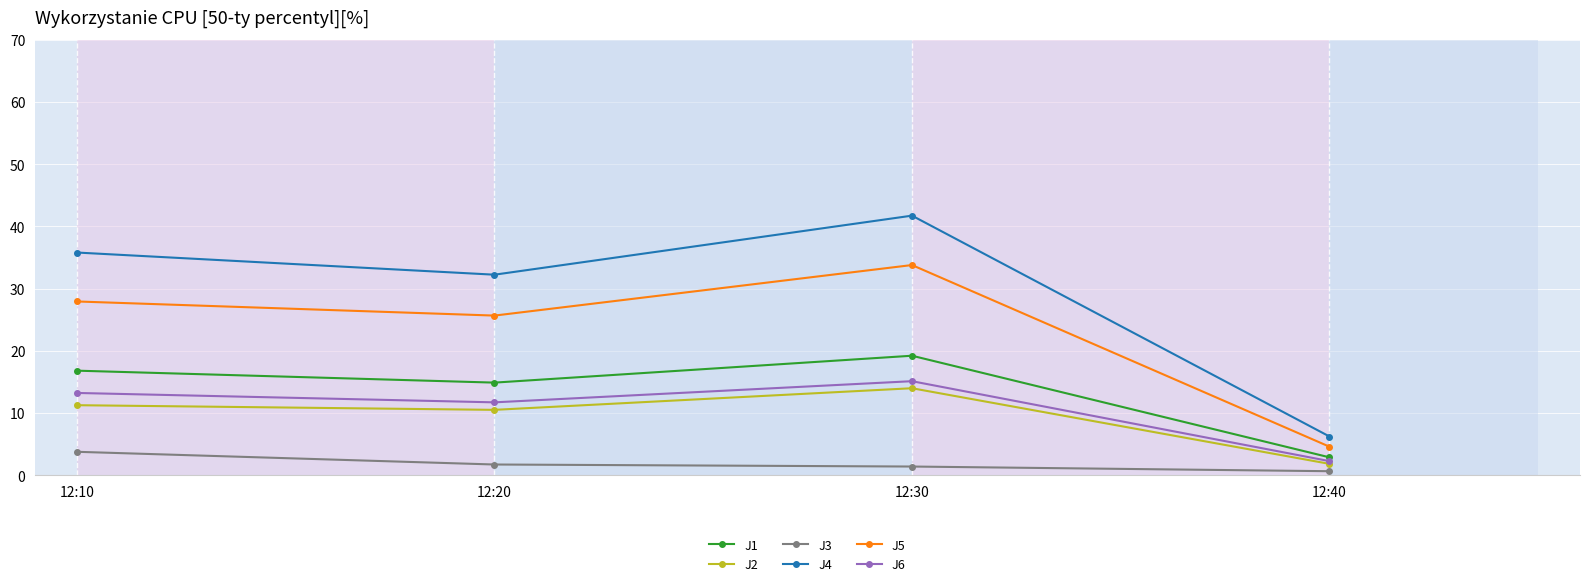

What is the difference between the maximum and minimum values in the J4 series?

35.5